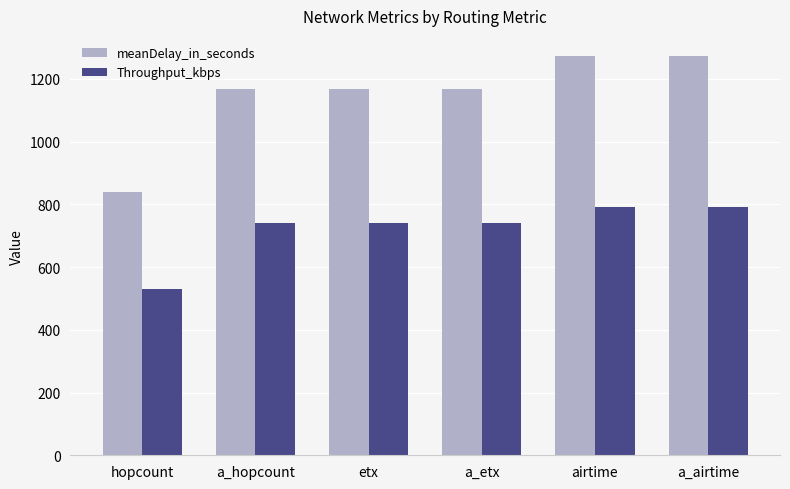

Are the bars horizontal?

No